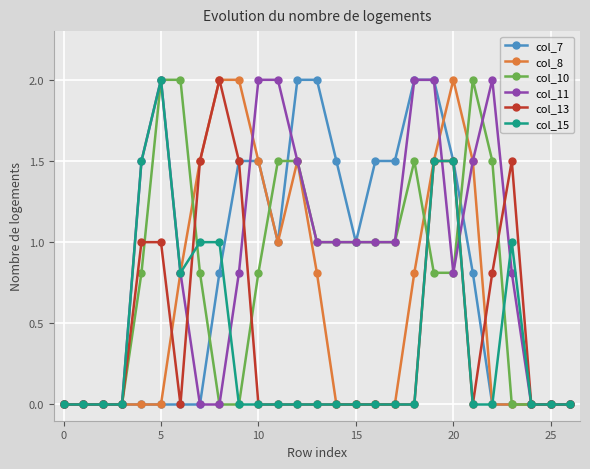

True or false: col_11 and col_8 intersect in this chart.

True